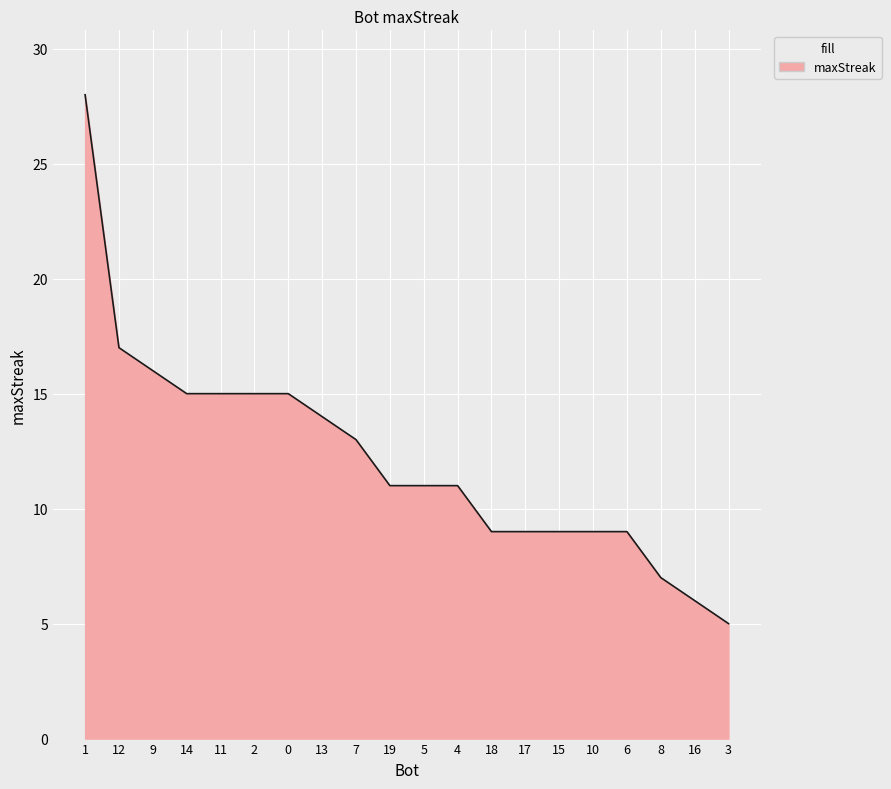

Count the number of data series in this chart.

1